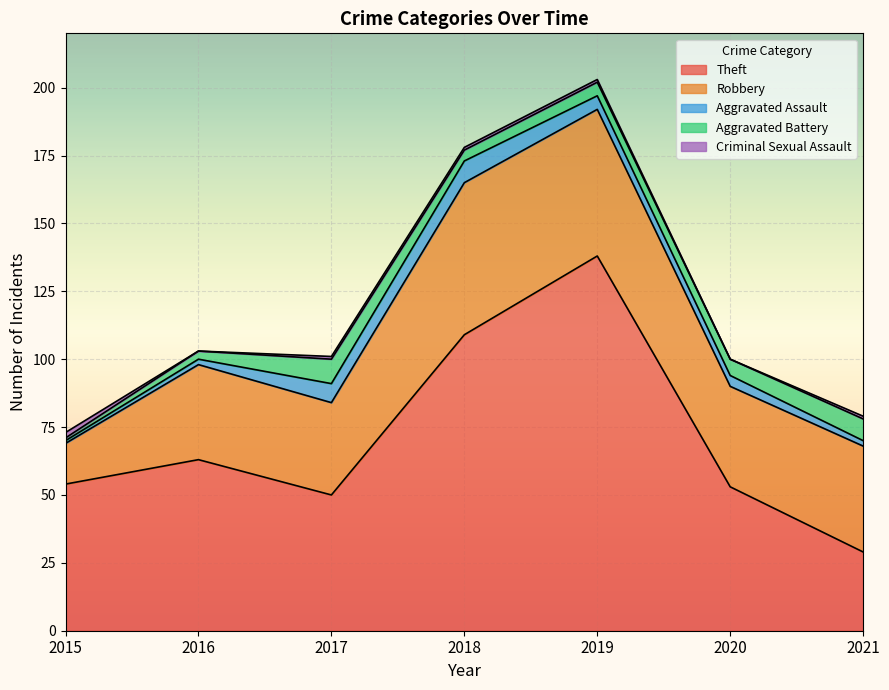

The value of Criminal Sexual Assault at 2015 is 2. True or false?

True